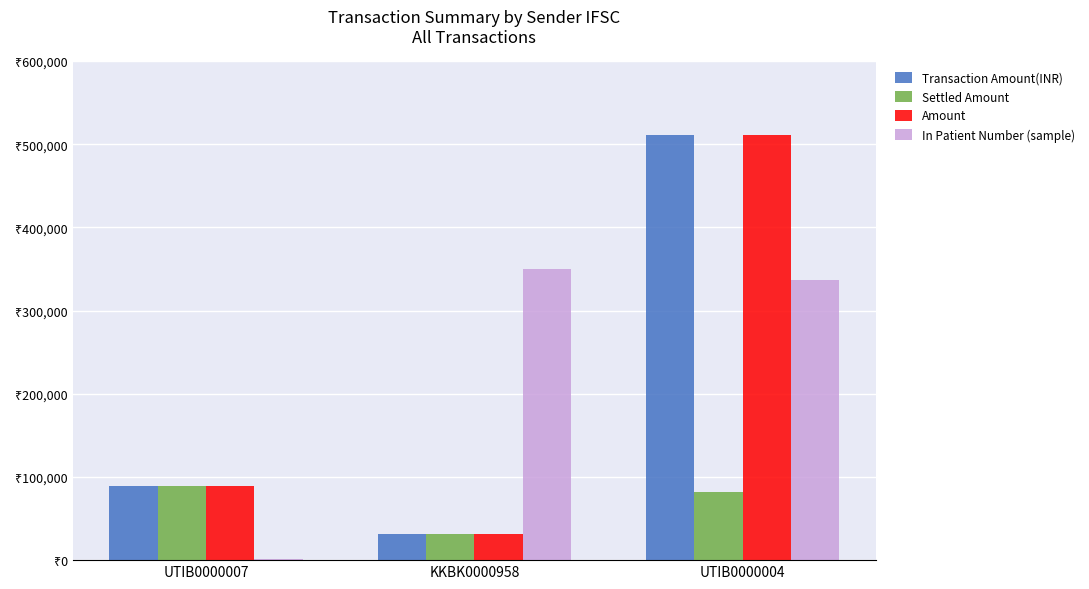

What are all the series names shown in the legend?

Transaction Amount(INR), Settled Amount, Amount, In Patient Number (sample)